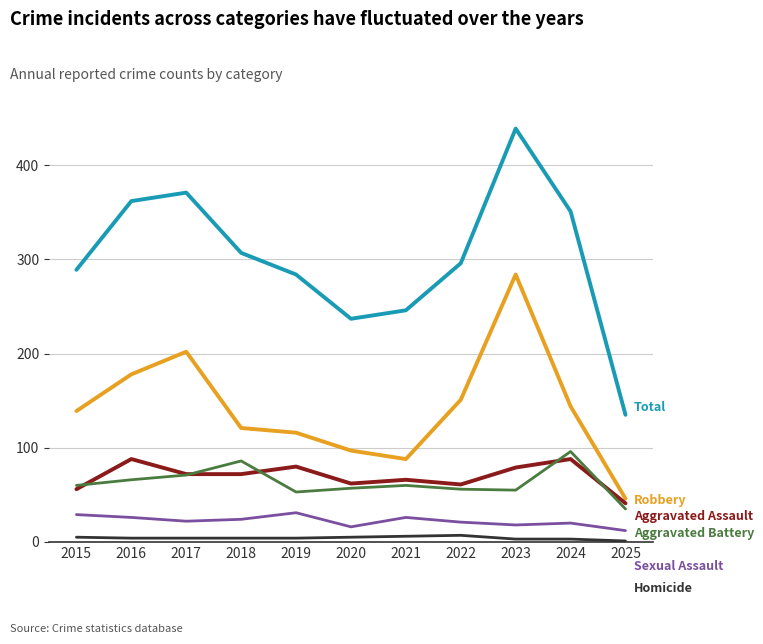

What is the maximum value shown in the chart?

439